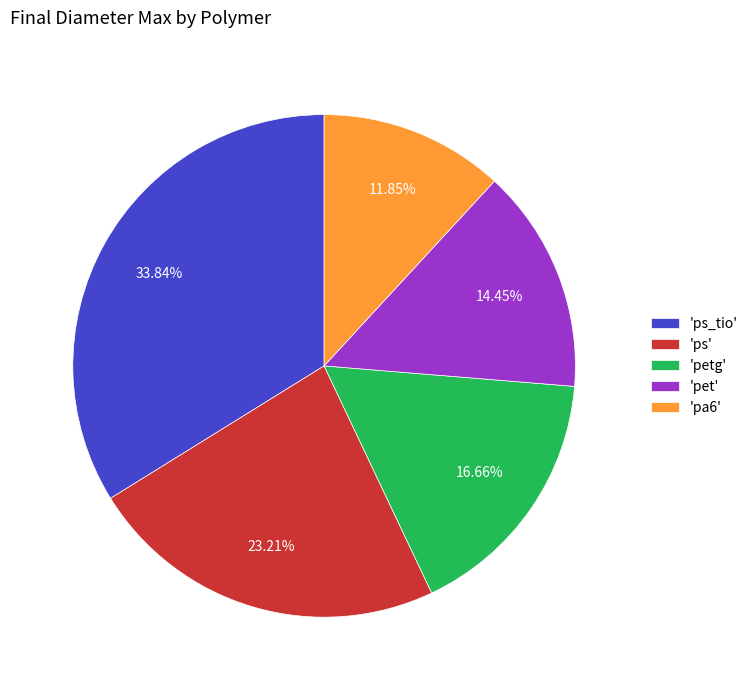

What is the largest slice in the pie chart?

'ps_tio'